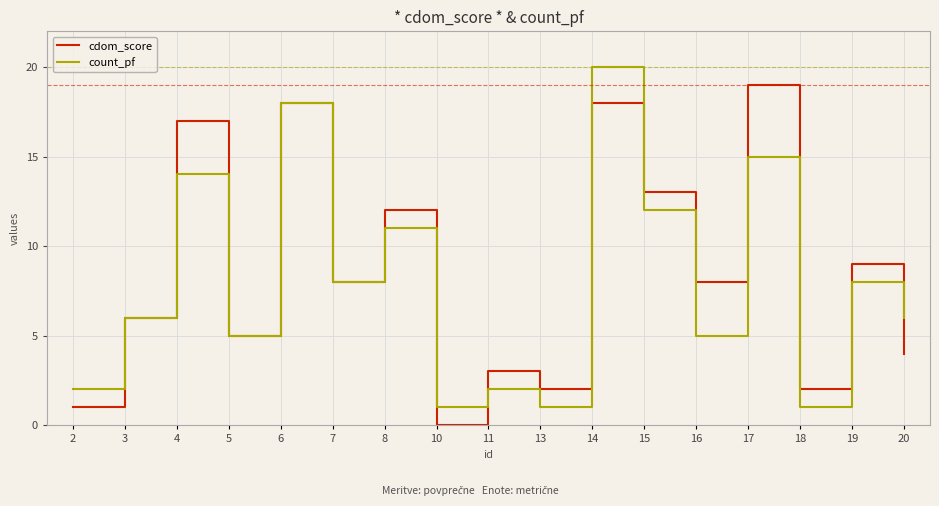

Where is the first local minimum for cdom_score?

5